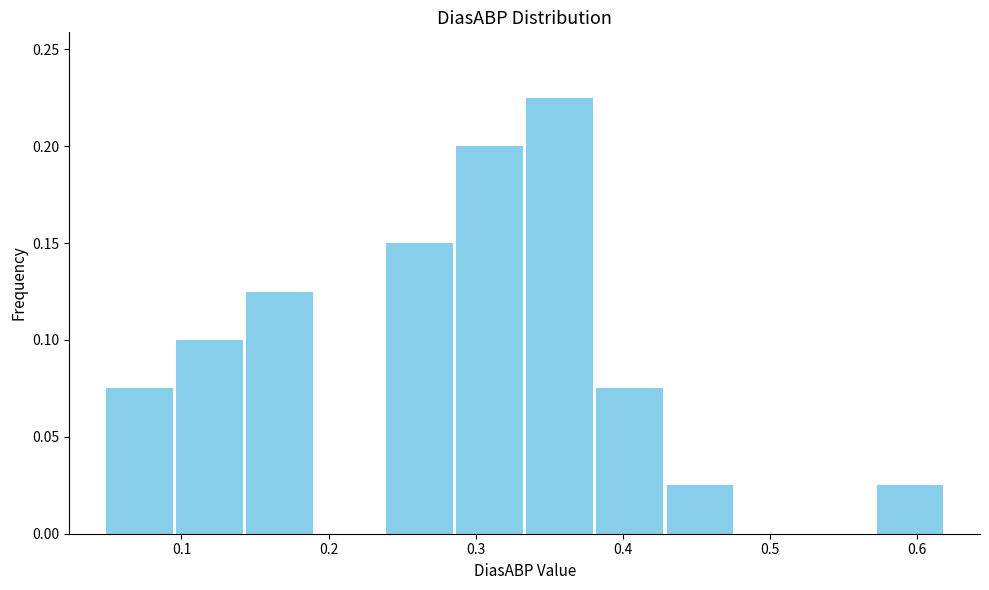

Reading left to right, transcribe this chart: for each bar, give the range it covers on the x-axis and its height. Neither the bar edges nor the heights are printed on the chart, so give them approximately, as read against the axes.

0.05 to 0.10: 0.075
0.10 to 0.14: 0.100
0.14 to 0.19: 0.125
0.19 to 0.24: 0
0.24 to 0.29: 0.150
0.29 to 0.33: 0.200
0.33 to 0.38: 0.225
0.38 to 0.43: 0.075
0.43 to 0.48: 0.025
0.48 to 0.52: 0
0.52 to 0.57: 0
0.57 to 0.62: 0.025